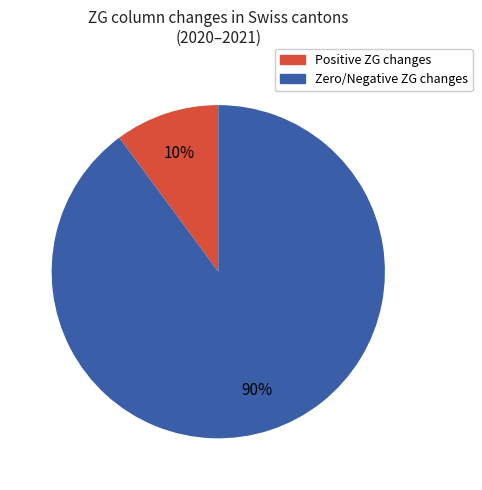

Which category has the biggest portion of the pie?

Zero/Negative ZG changes